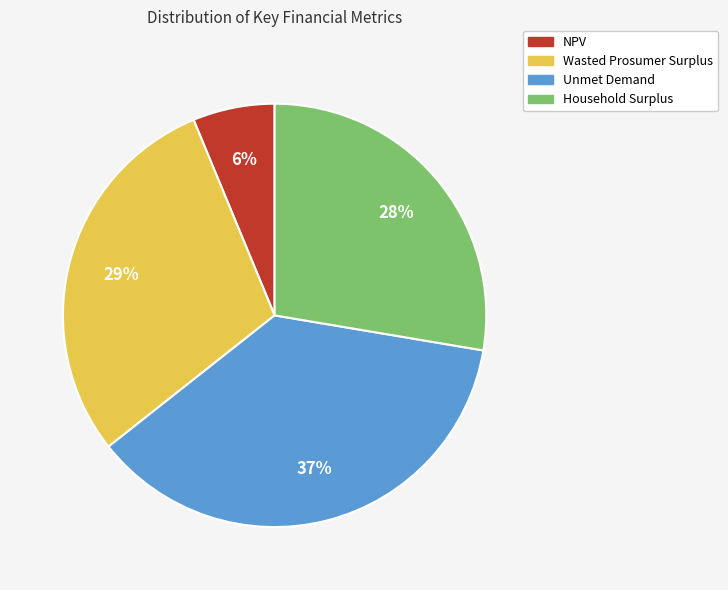

Is NPV the majority of the pie?

No